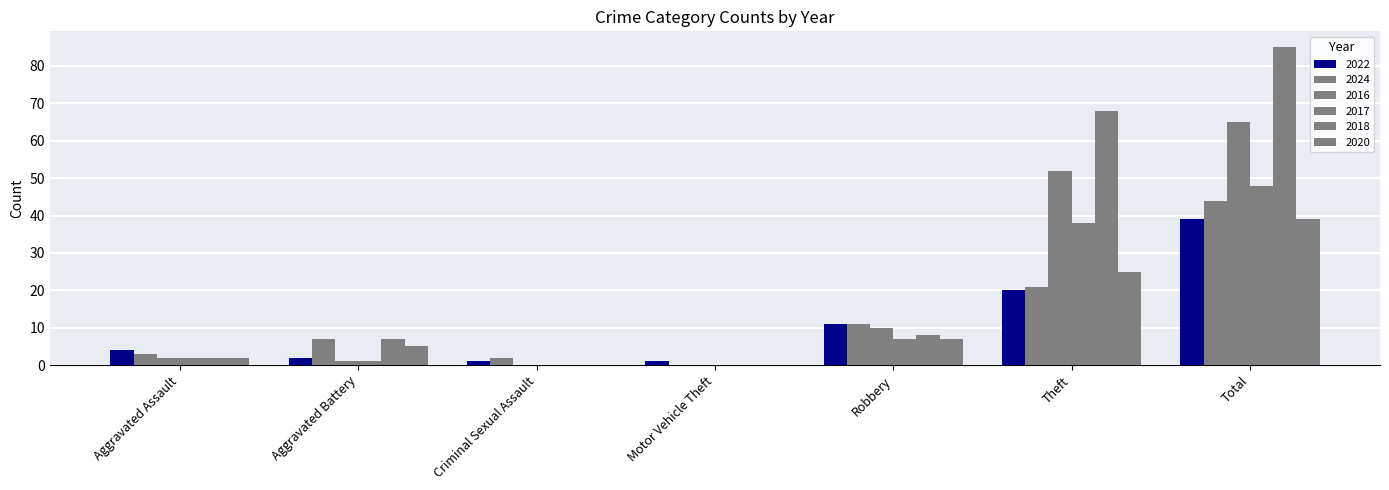

How many distinct data groups are displayed?

6